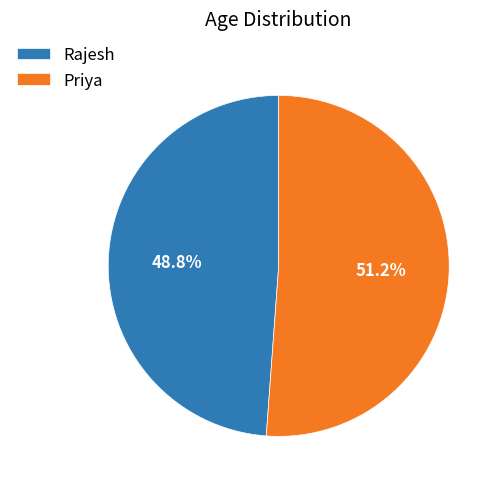

What is the largest slice in the pie chart?

Priya